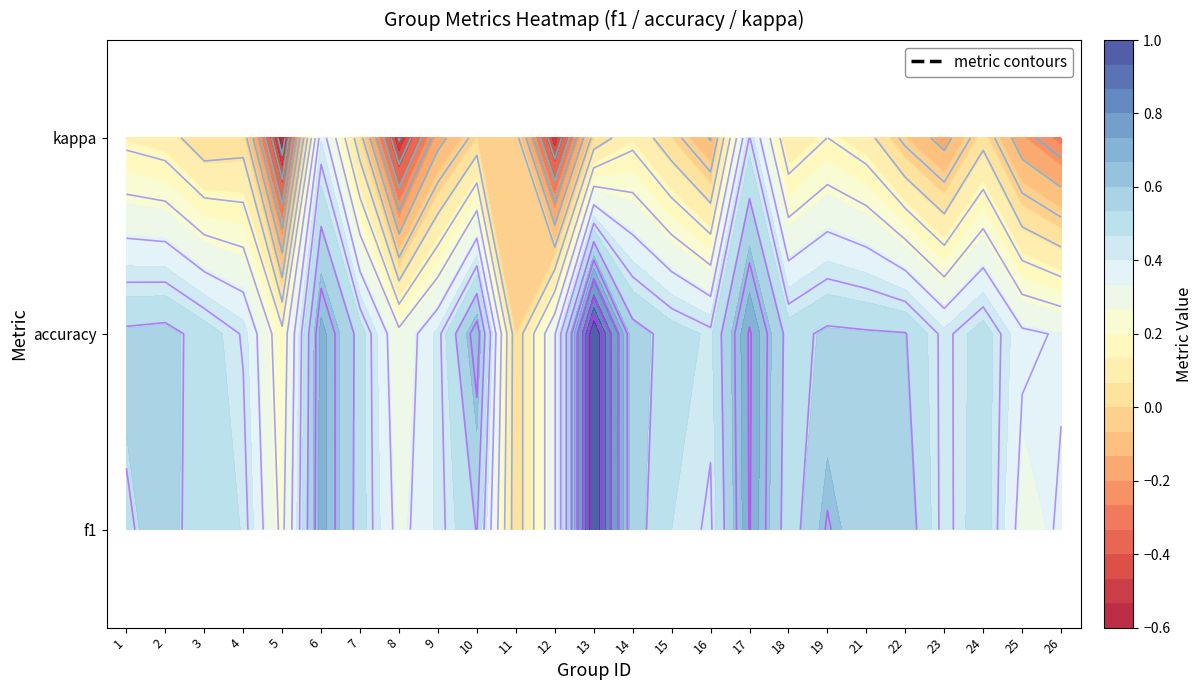

What is the total value across all series at 8?

0.1